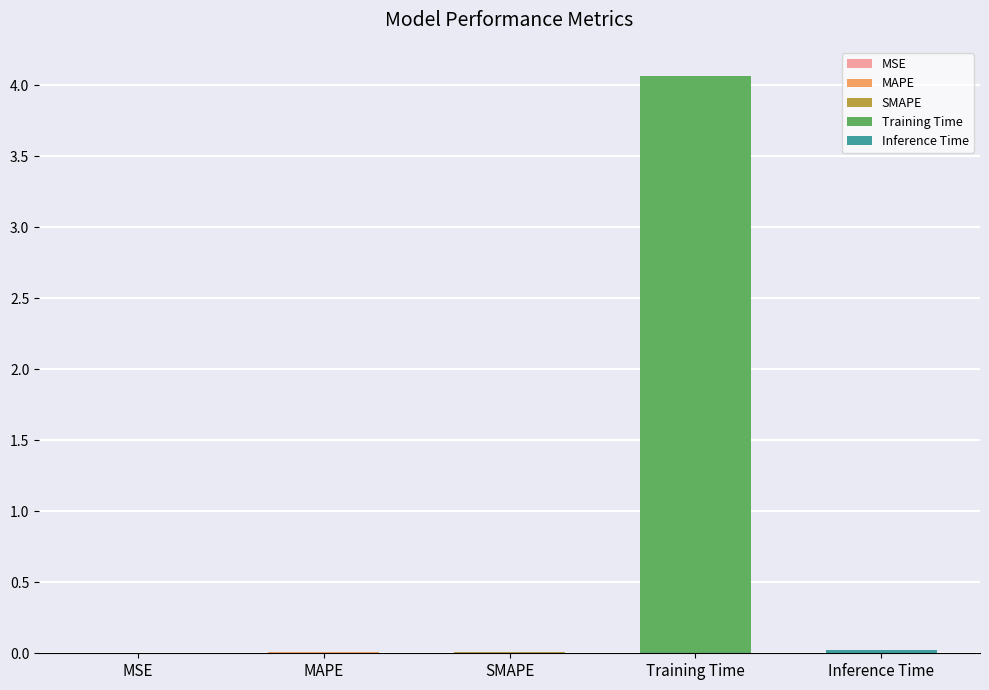

What is the label of the 1st bar from the left?

MSE